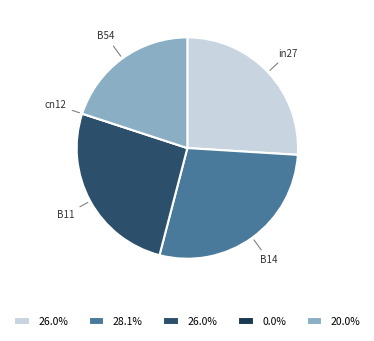

Combined, do B14 and B11 account for over 50%?

Yes